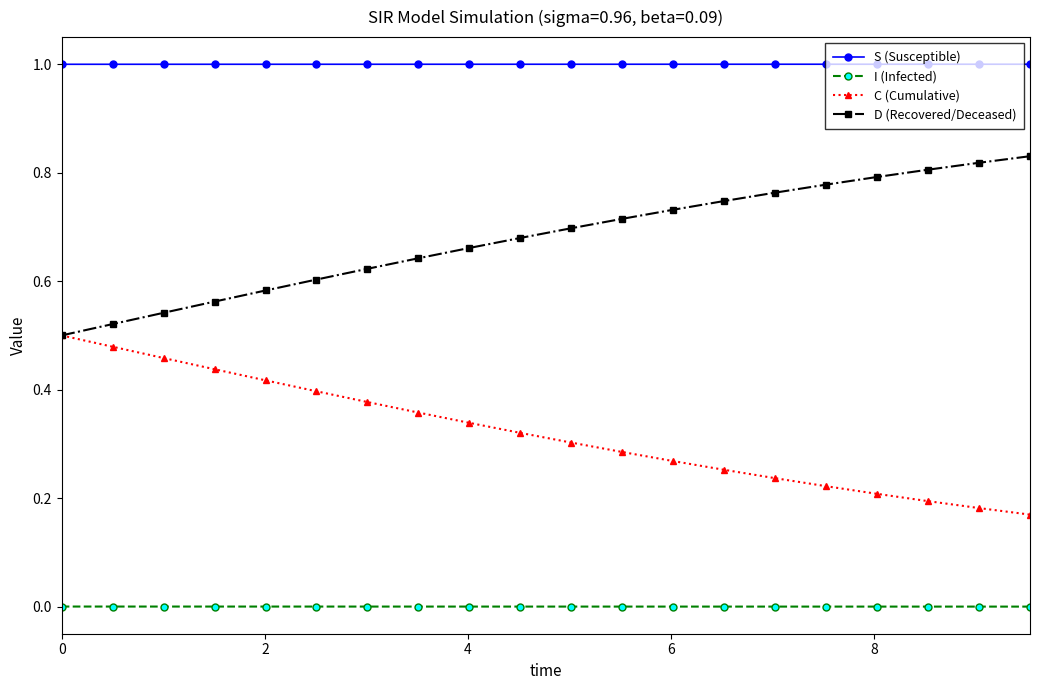

What is the value of the S (Susceptible) point at the 10th from the left?

1.0